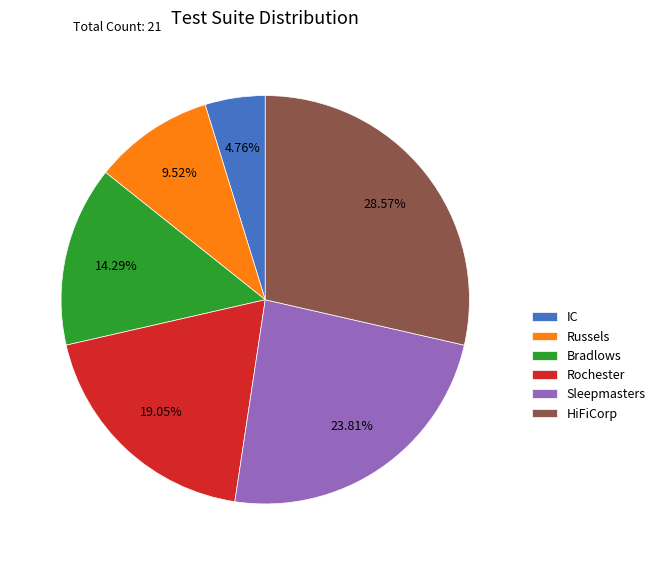

To the nearest percent, what is the average slice percentage?

17%